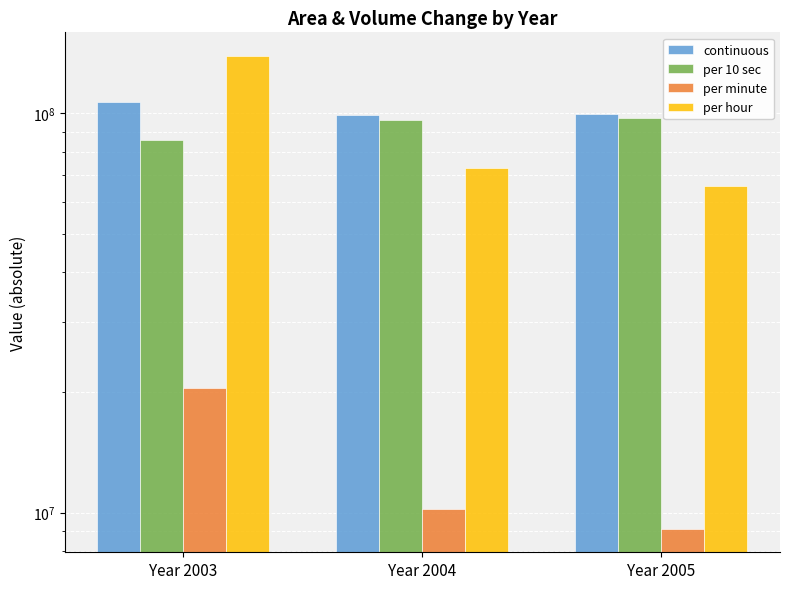

At how many categories does at least one series exceed 109107842?

1